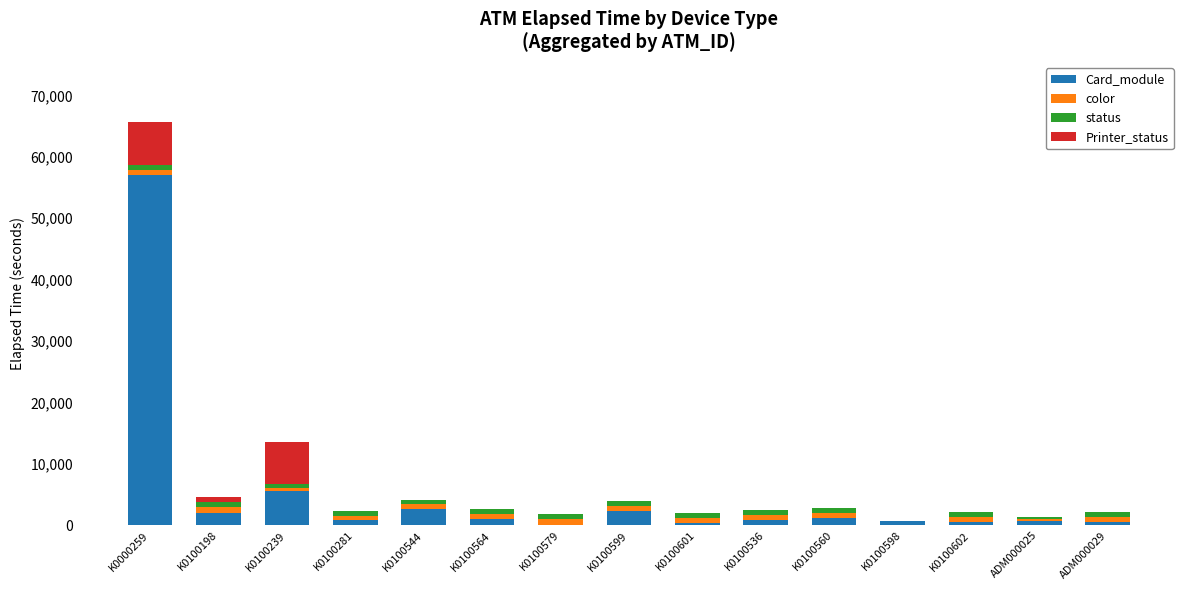

What is the total value across all series at ADM000025?

1380